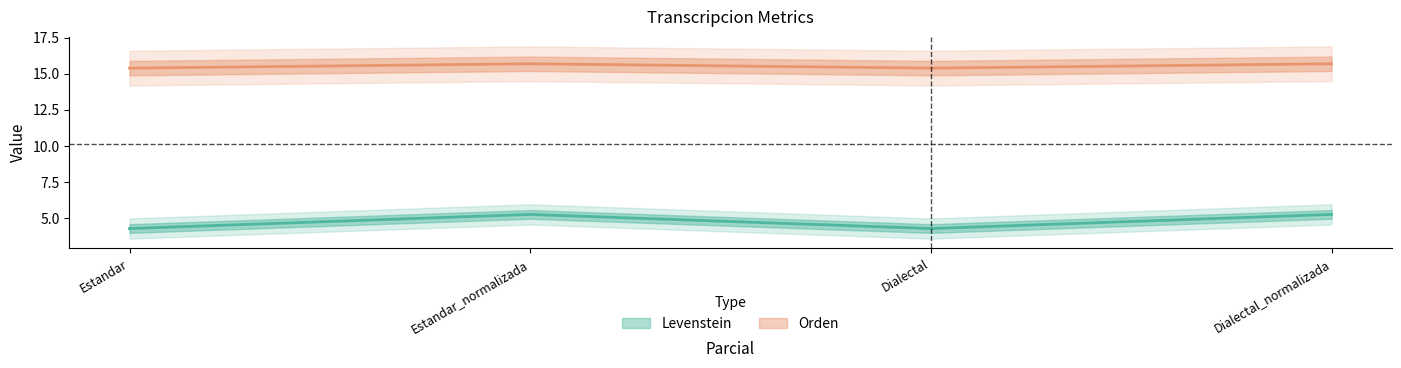

At which category does the chart reach its minimum across all series?

Estandar